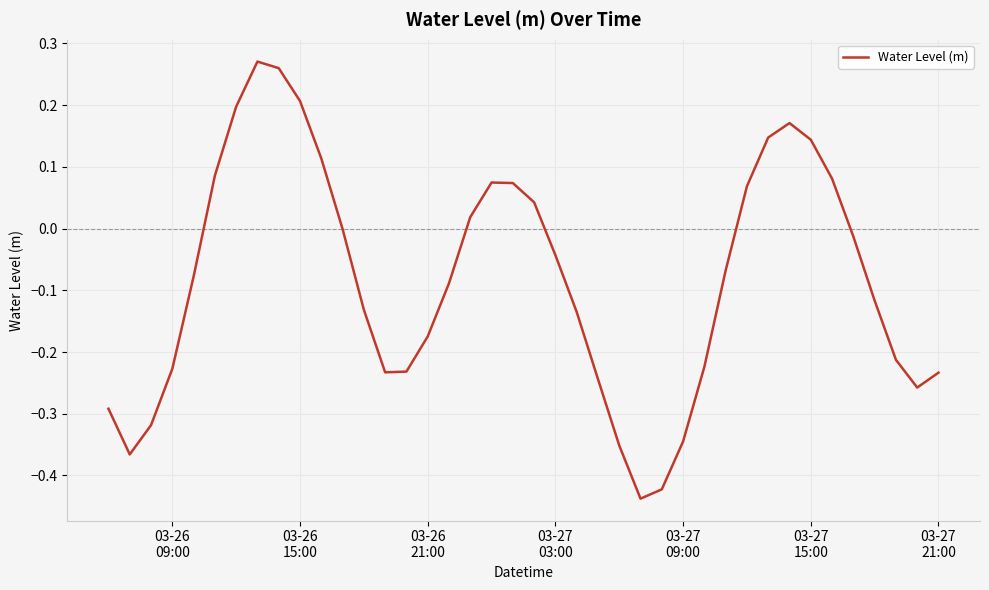

What is the difference between the maximum and minimum values?

0.7